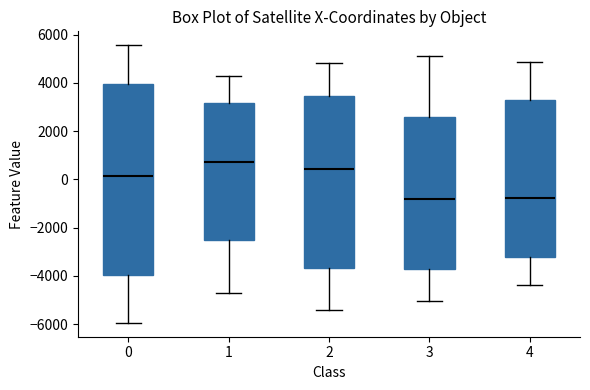

Reading left to right, read every box against the y-axis: the position of its median line, the range the box covers, and the ends of its whiskers. The values are not printed on the chart, so give them approximately, as read against the axis.

0: median 200, box -4000 to 4000, whiskers -6000 to 5600
1: median 800, box -2600 to 3200, whiskers -4800 to 4200
2: median 400, box -3600 to 3400, whiskers -5400 to 4800
3: median -800, box -3800 to 2600, whiskers -5000 to 5200
4: median -800, box -3200 to 3200, whiskers -4400 to 4800